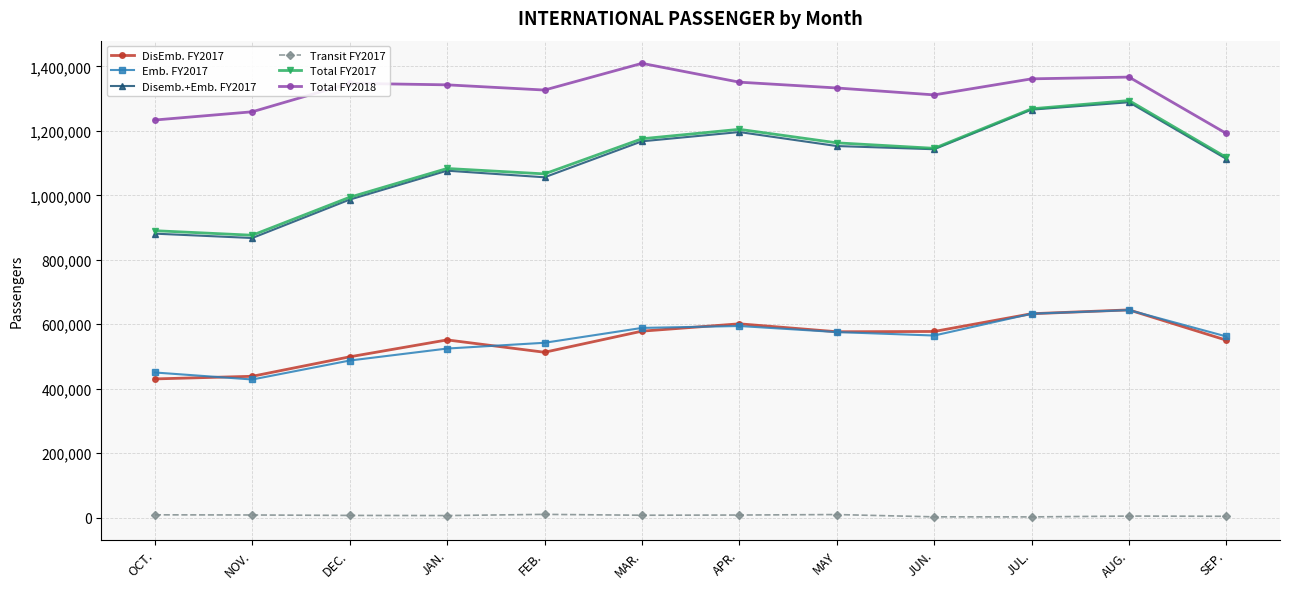

What is the total value across all series at NOV.?

3878978